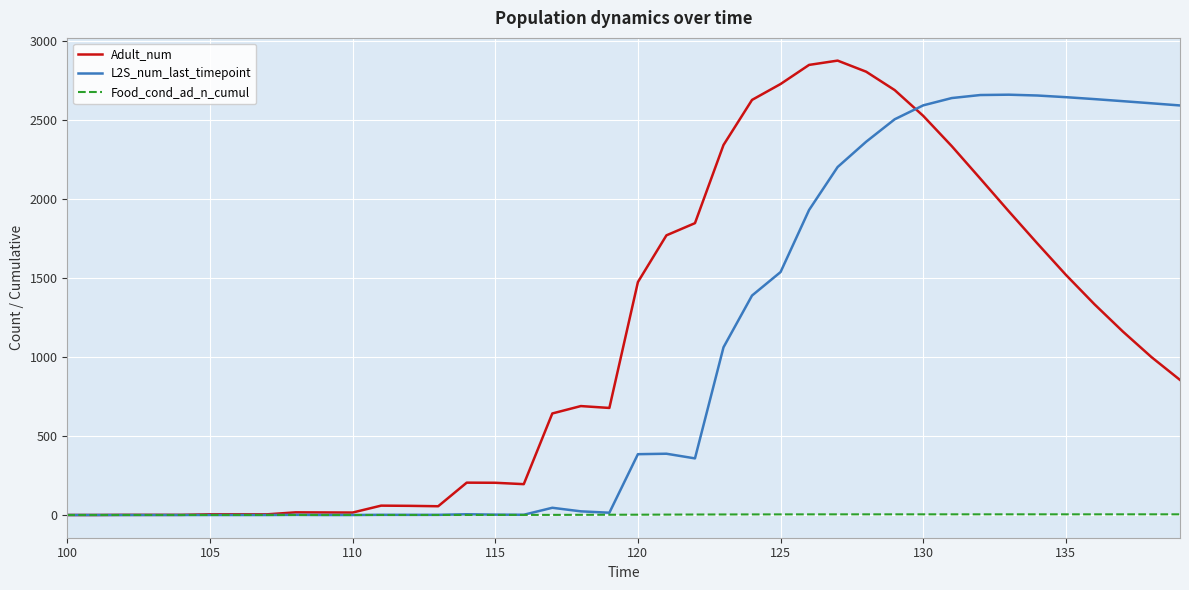

What is the highest value of the L2S_num_last_timepoint series?

2658.5